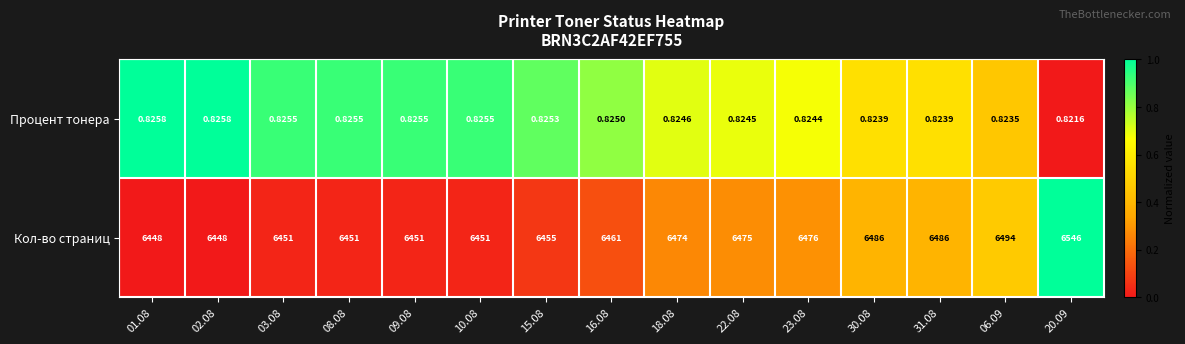

Which series has the widest spread of values?

Кол-во страниц